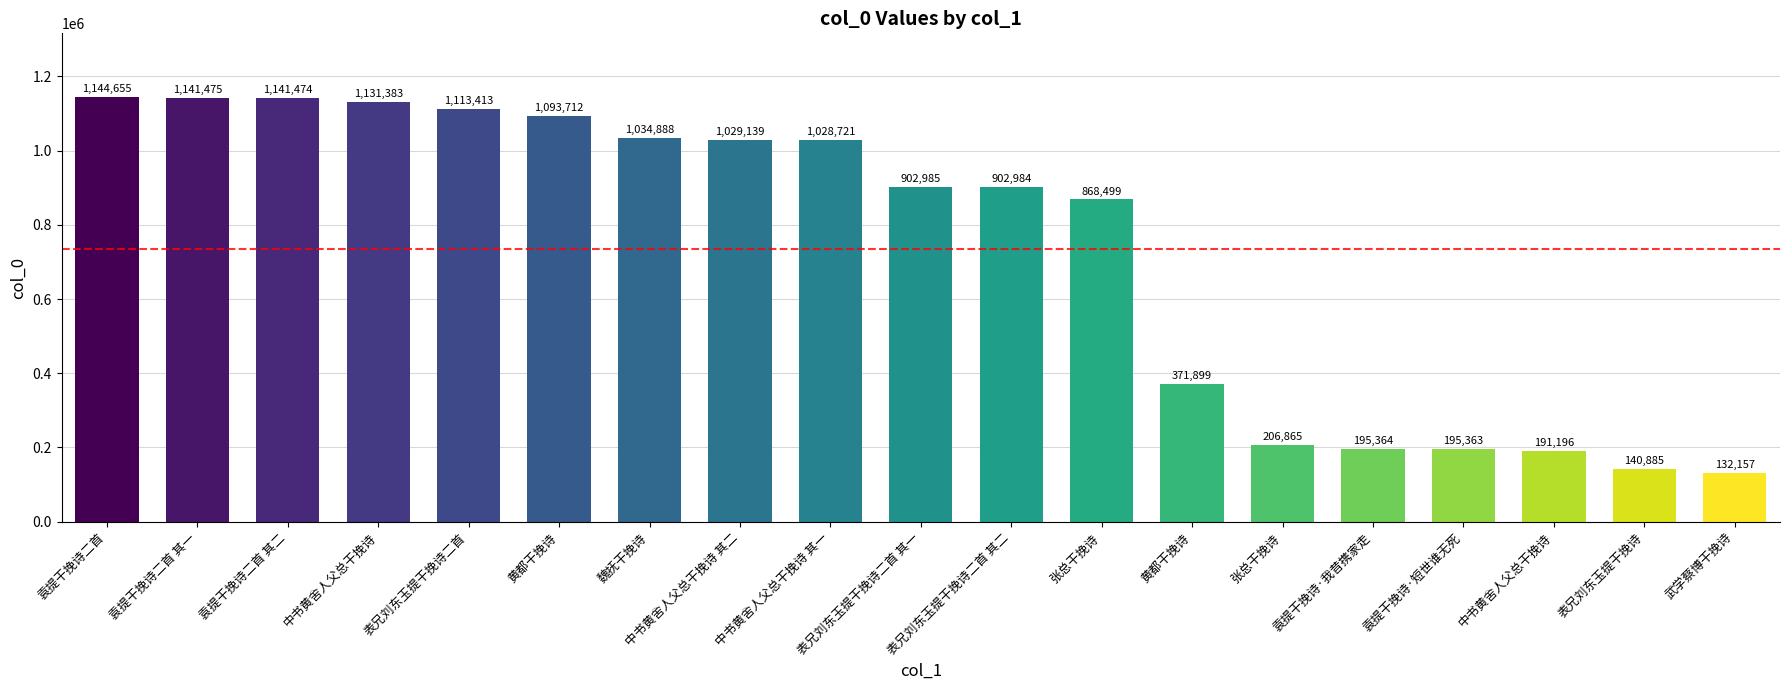

Count the number of categories in the chart.

19